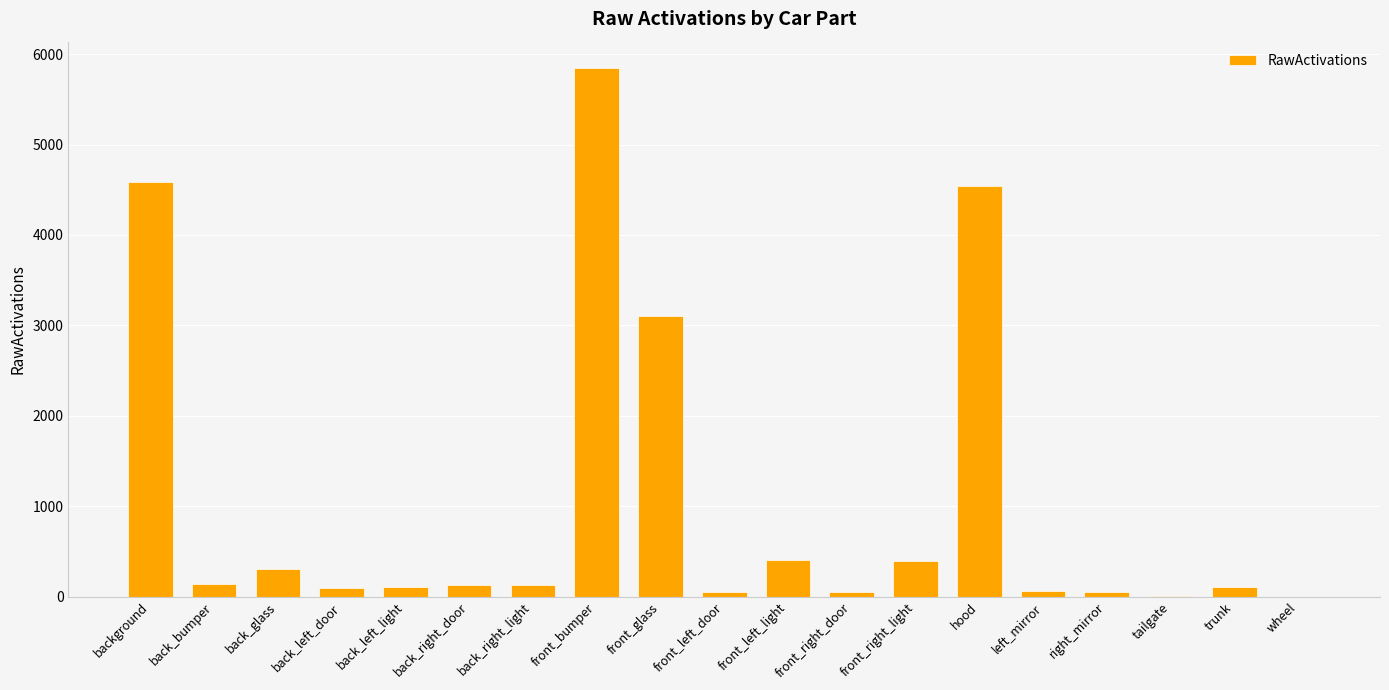

What is the change in value from back_left_door to left_mirror?

-36.6